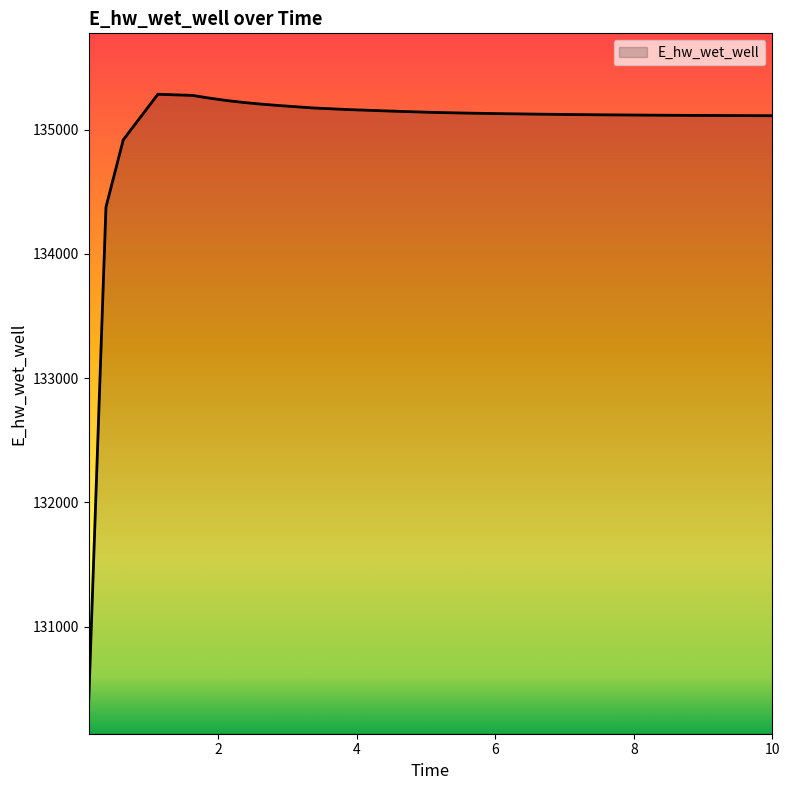

What is the difference between the maximum and minimum values?

4903.9